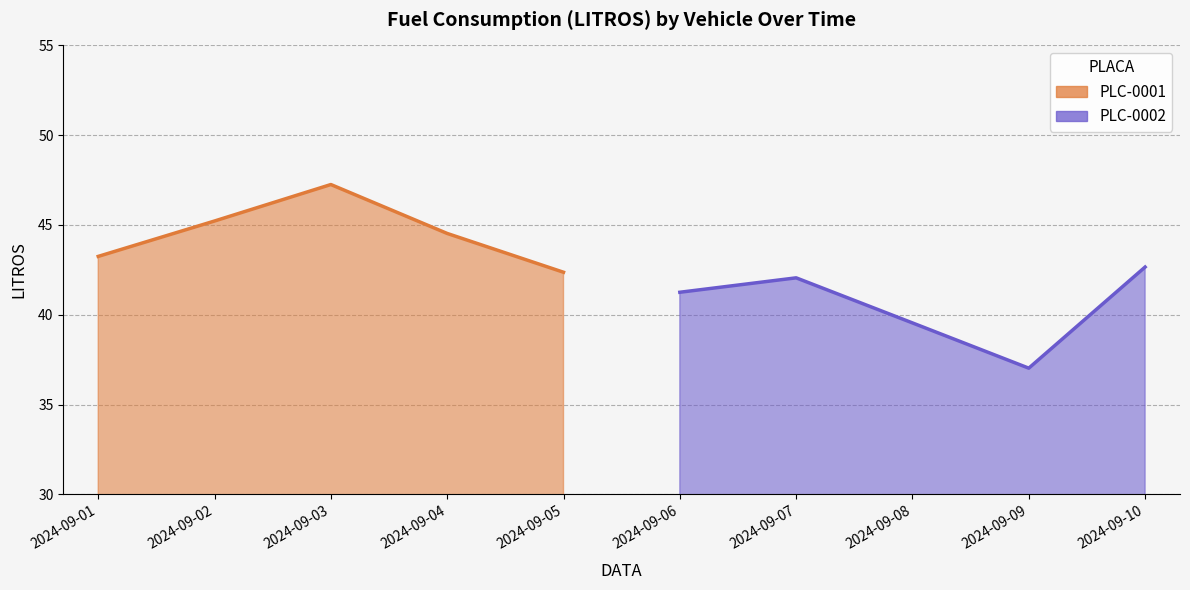

Which series has the widest spread of values?

PLC-0002